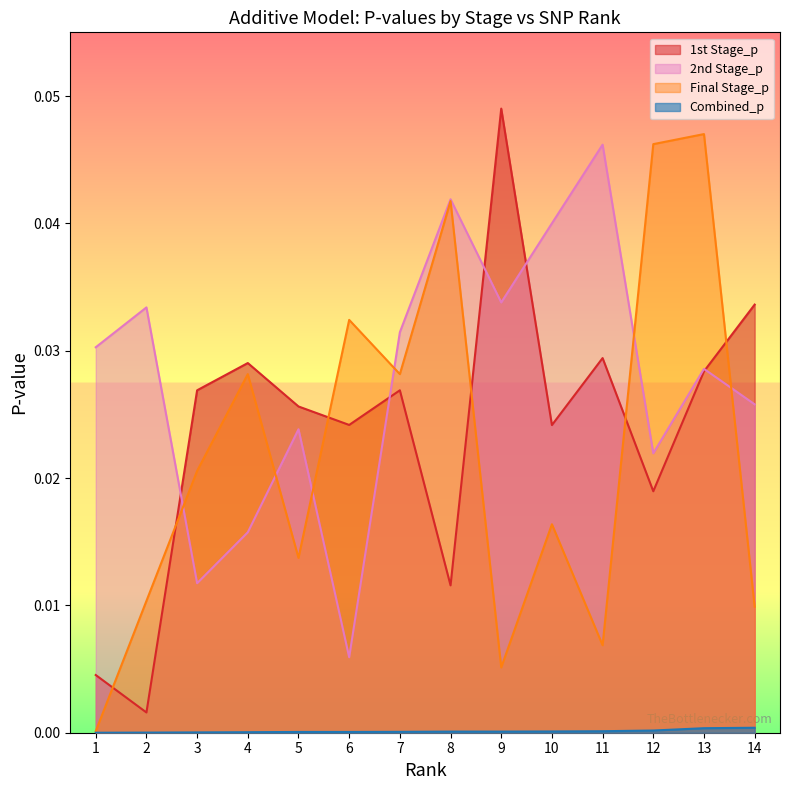

Count the number of data series in this chart.

4